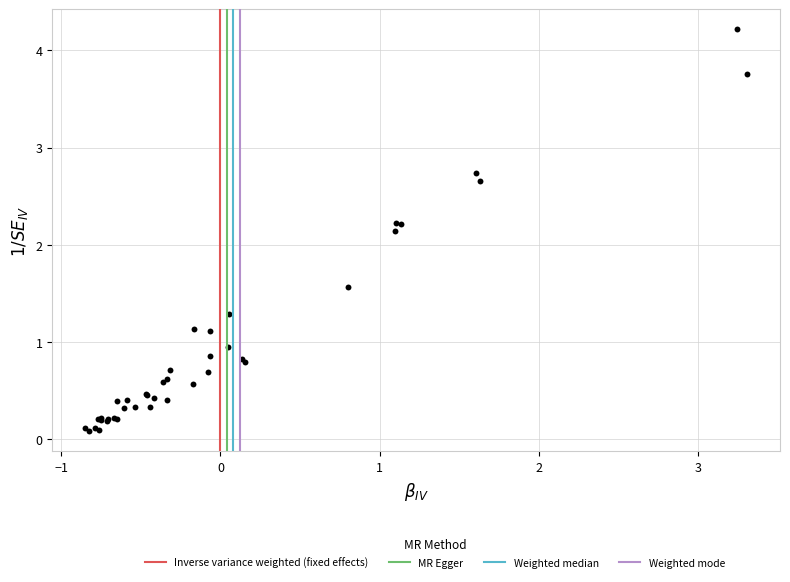

What Y value in the scatter plot is closest to 2?

2.1